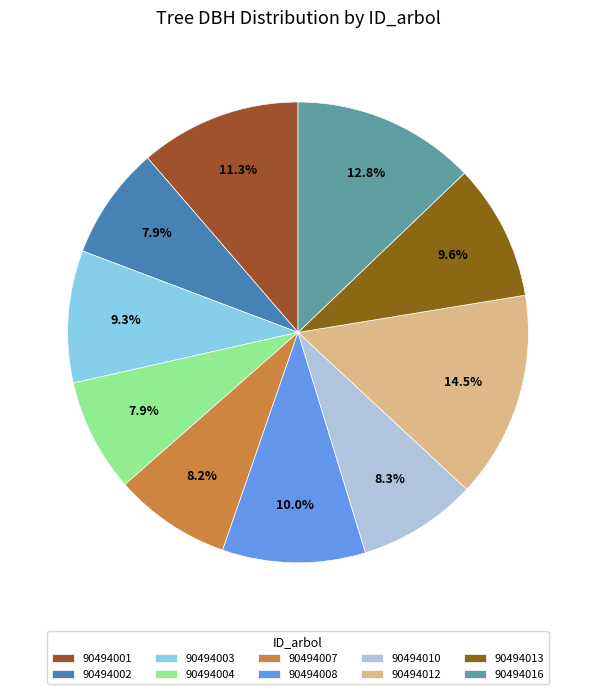

Does any single category account for the majority?

No